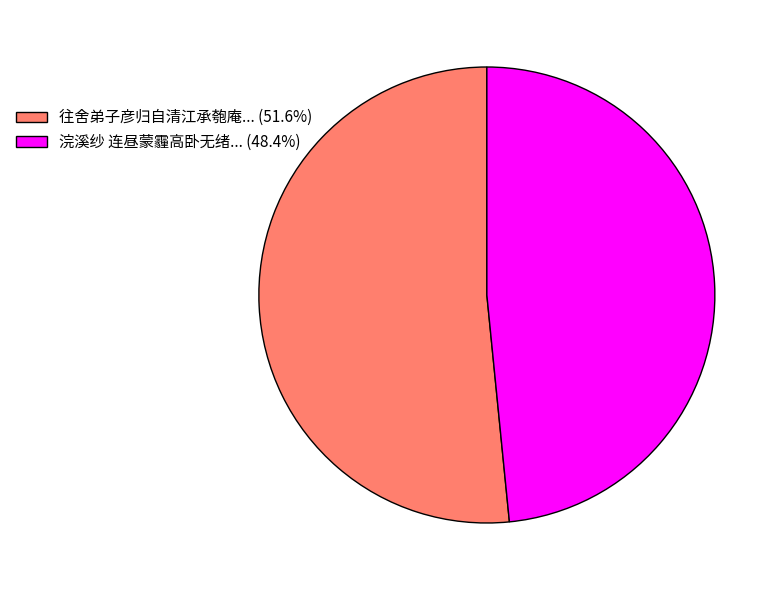

Is there any slice that represents more than half of the pie?

Yes